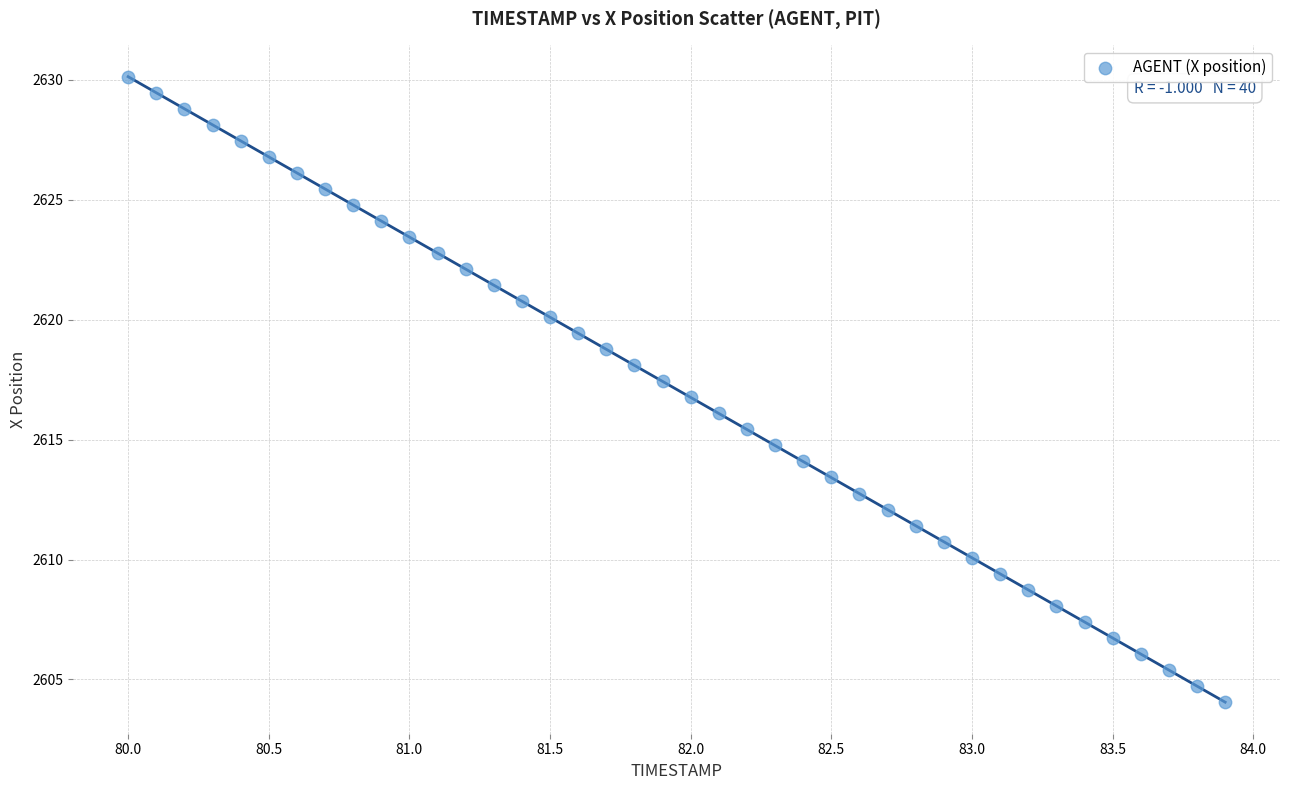

What is the range of Y values (max minus min)?

26.1